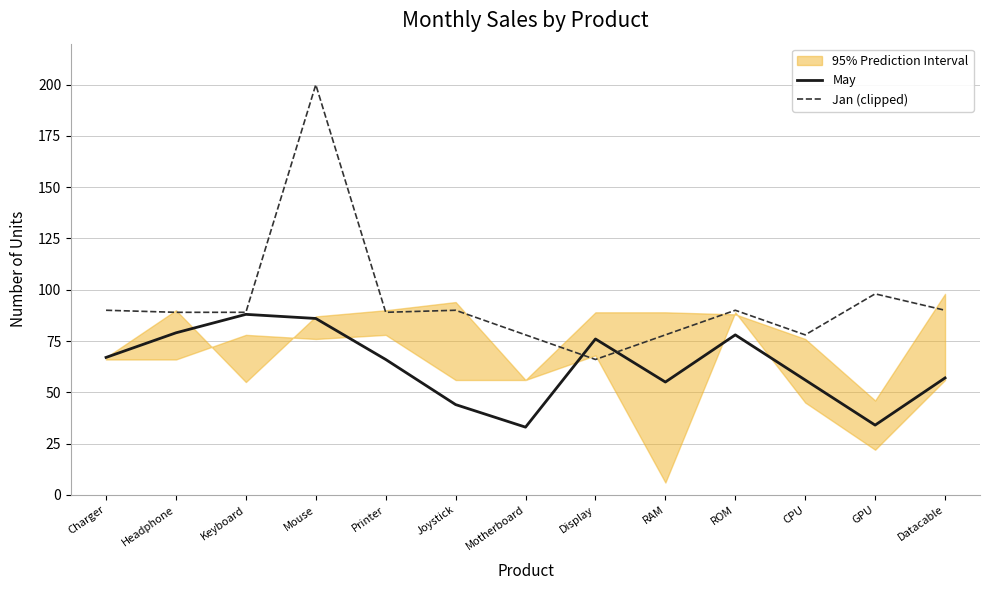

The May series shows 66 at Printer. True or false?

True